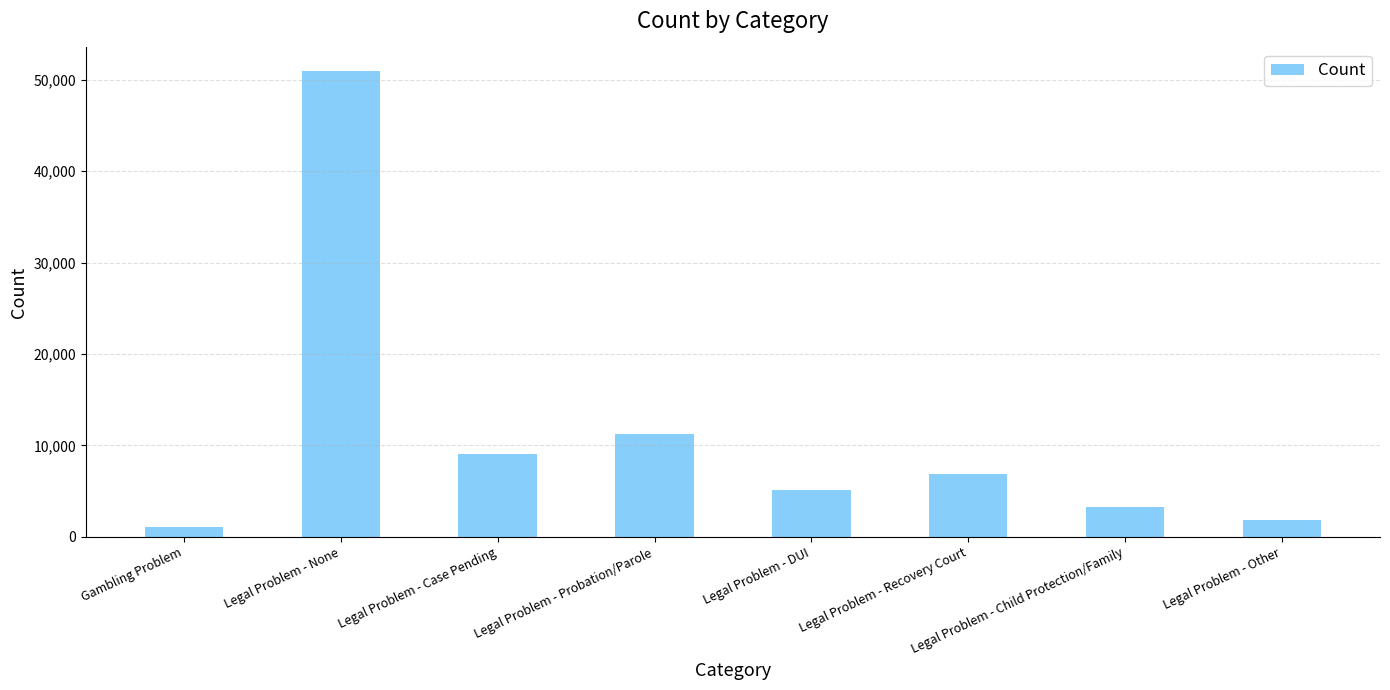

What is the value of the 4th bar from the left?

11277